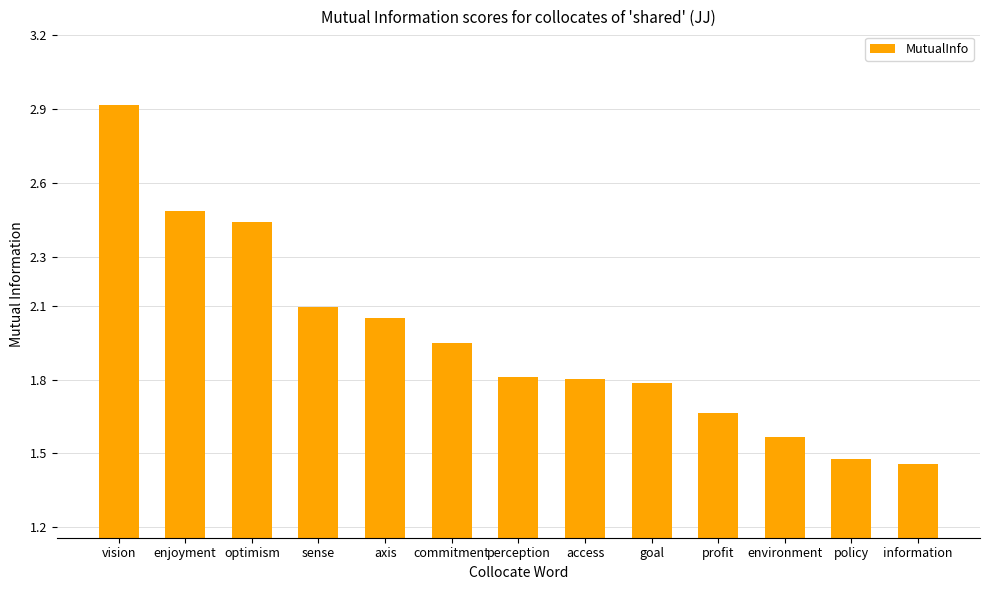

What is the sum of the values at environment and profit?

3.2